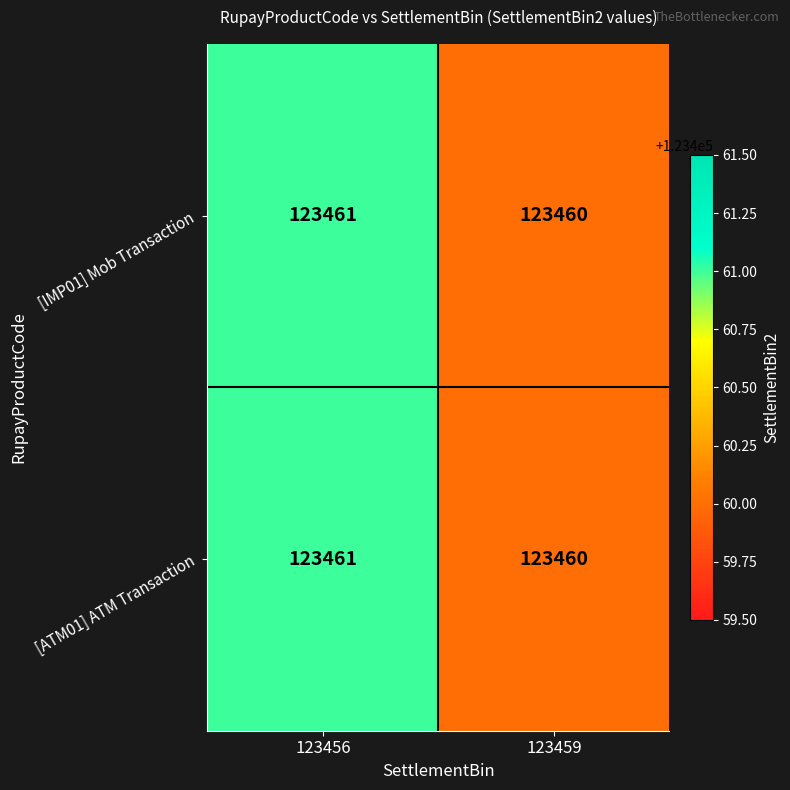

At which category is the sum across all series the highest?

123456